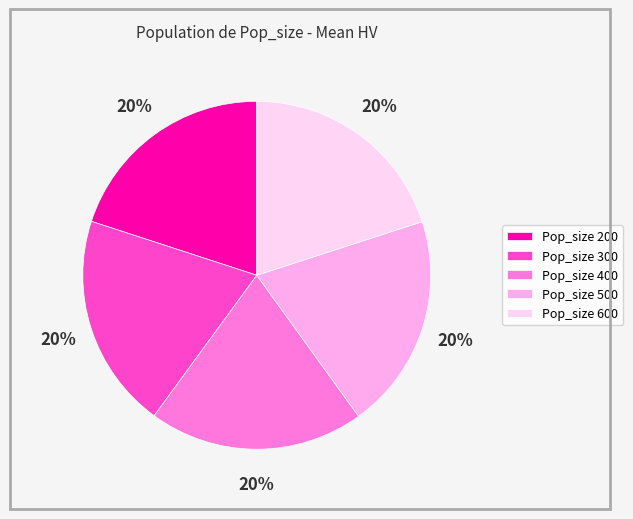

Is there a majority slice in this chart?

No